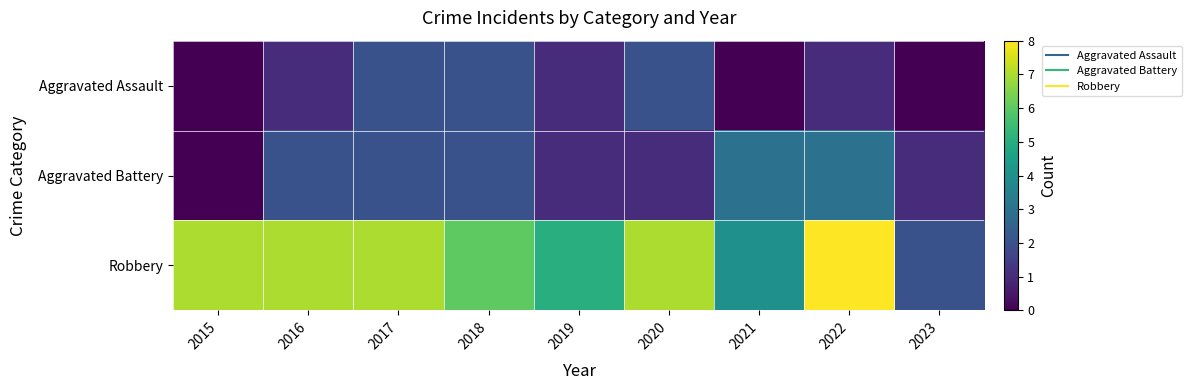

Reading left to right, extract all data points from this chart.

Aggravated Assault: 2015=0	2016=1	2017=2	2018=2	2019=1	2020=2	2021=0	2022=1	2023=0
Aggravated Battery: 2015=0	2016=2	2017=2	2018=2	2019=1	2020=1	2021=3	2022=3	2023=1
Robbery: 2015=7	2016=7	2017=7	2018=6	2019=5	2020=7	2021=4	2022=8	2023=2